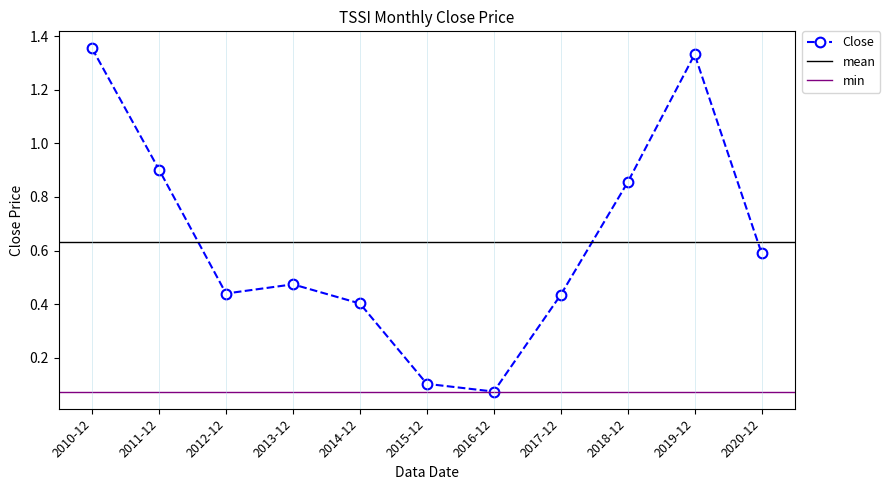

True or false: the data shows 0.5 at 2013-12.

True